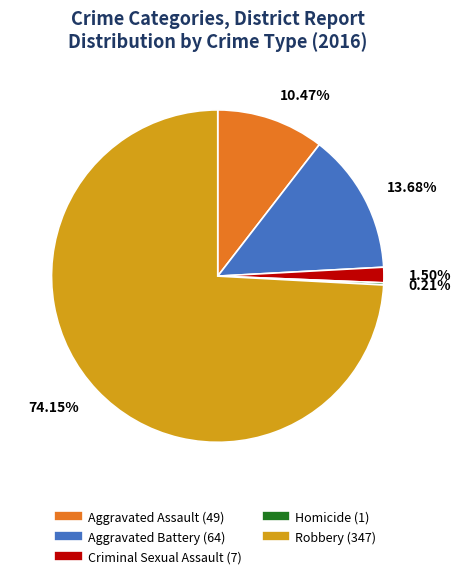

Is it true that Aggravated Assault is 5% of the pie?

False